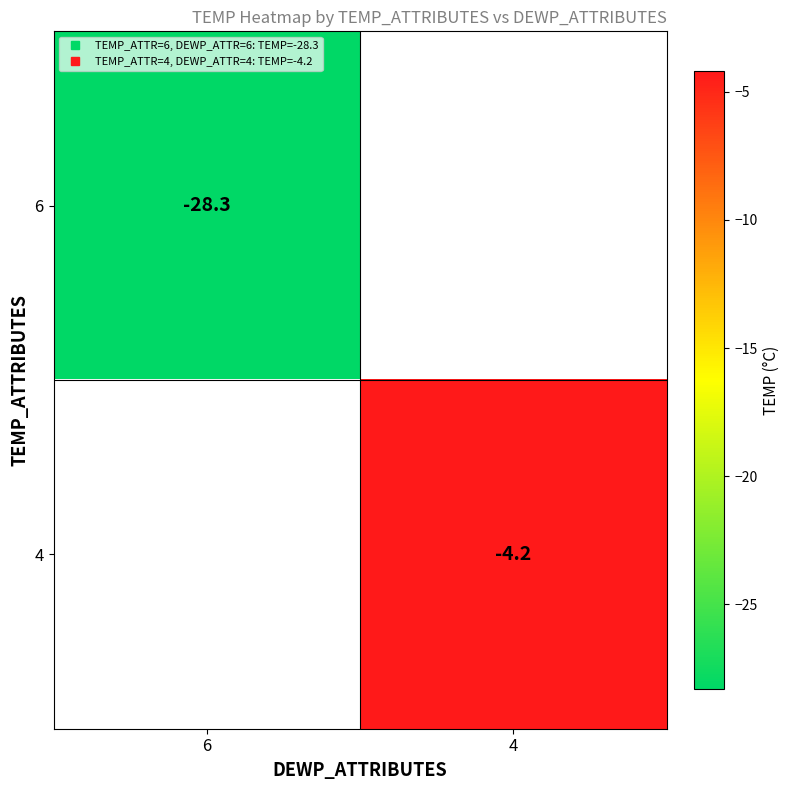

Is the value of 4 at 6 greater than the value of 6 at 6?

No